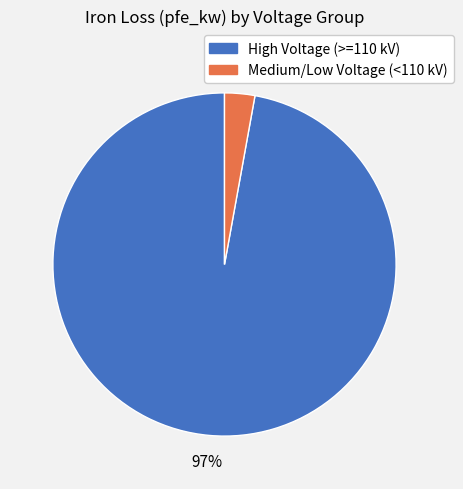

To the nearest percent, what is the average slice percentage?

50%